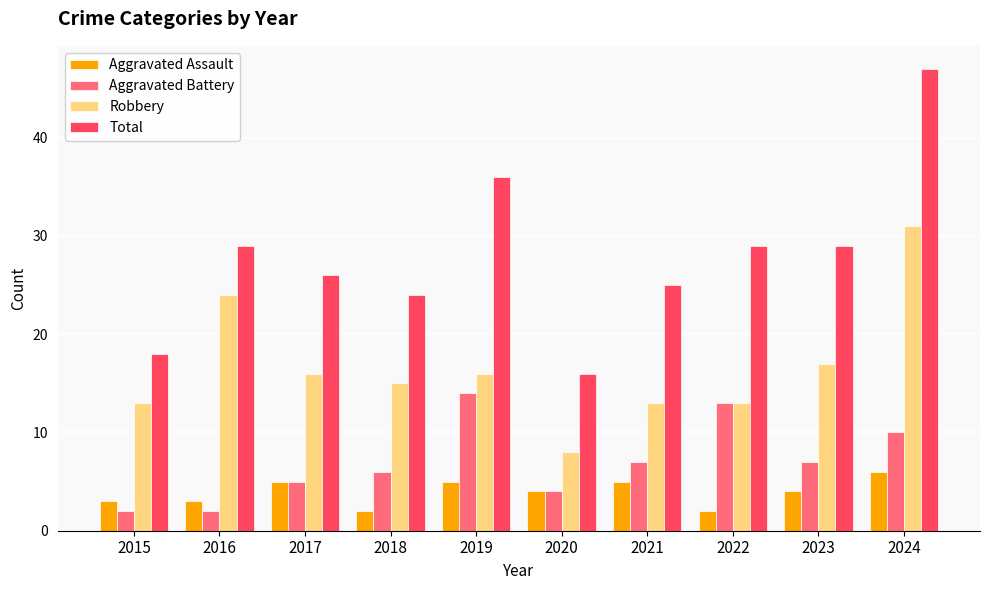

At which category is the sum across all series the highest?

2024